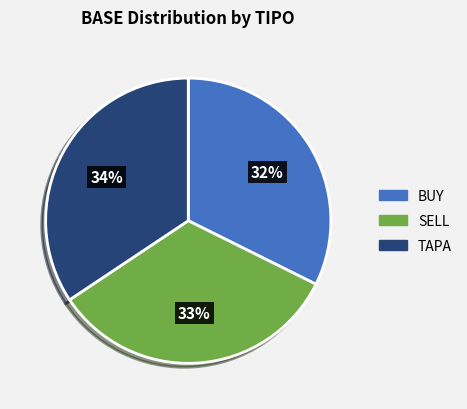

Does any single category account for the majority?

No